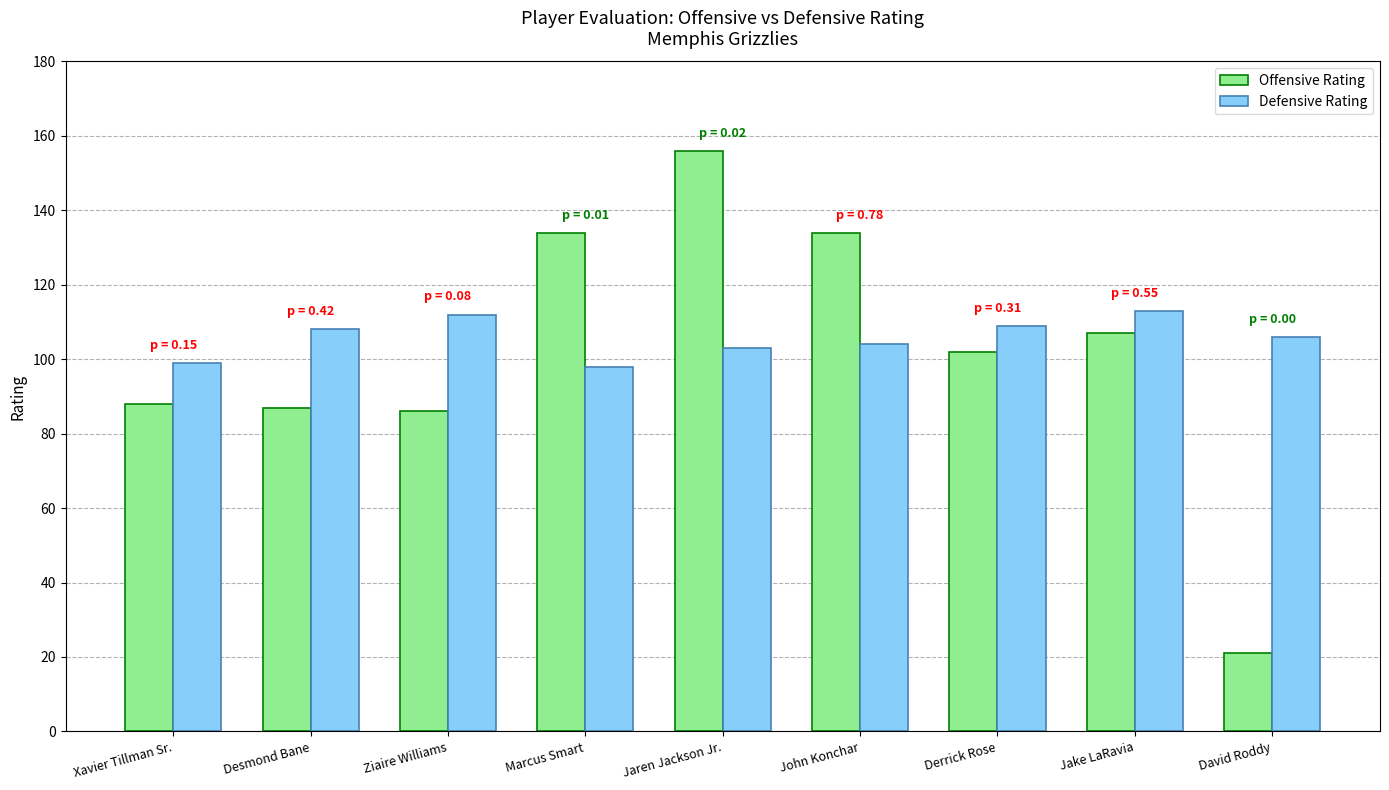

What are all the series names shown in the legend?

Offensive Rating, Defensive Rating